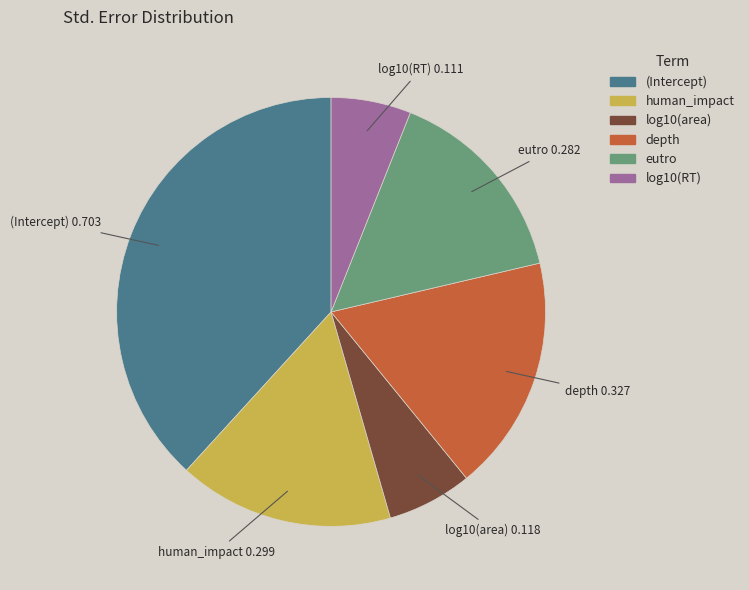

Which category has the biggest portion of the pie?

(Intercept)